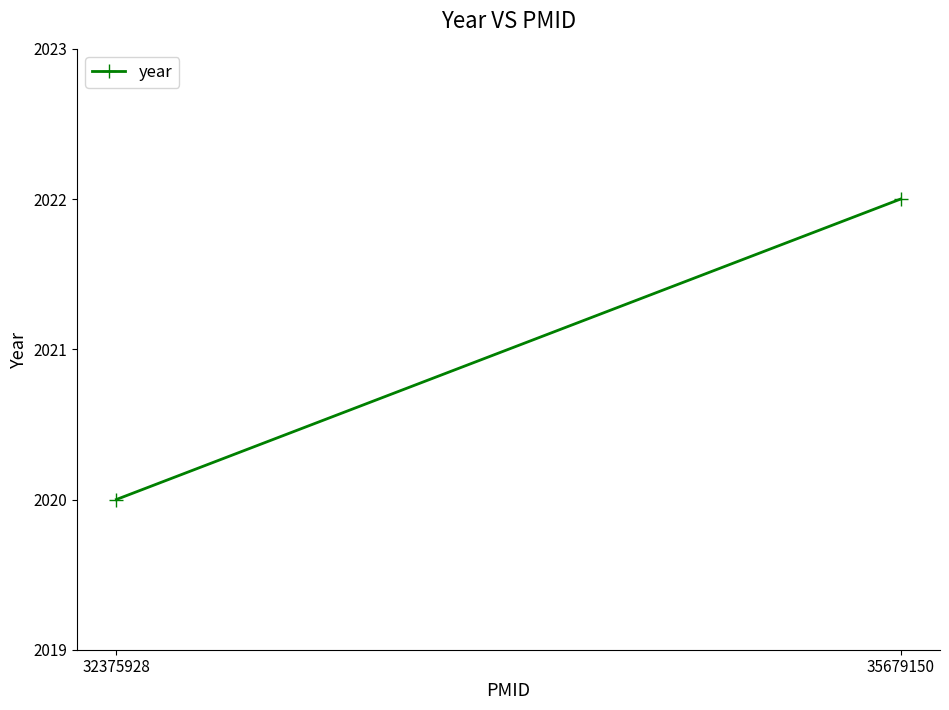

Is this an area chart (filled region under the line)?

No